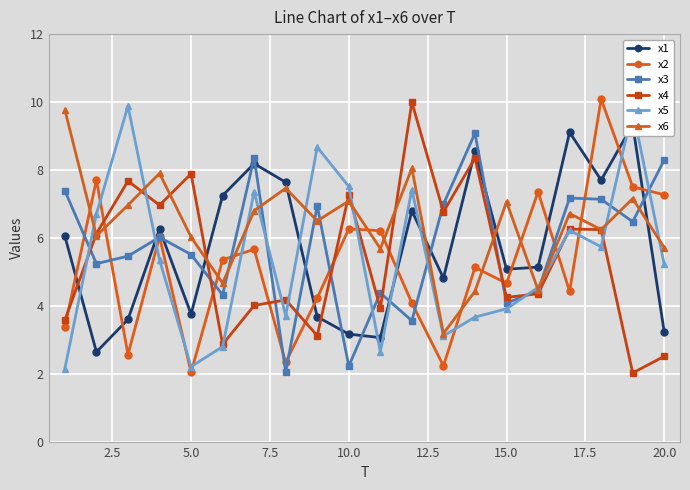

Rank the series by their maximum value, from lowest to highest.

x3, x1, x6, x5, x4, x2